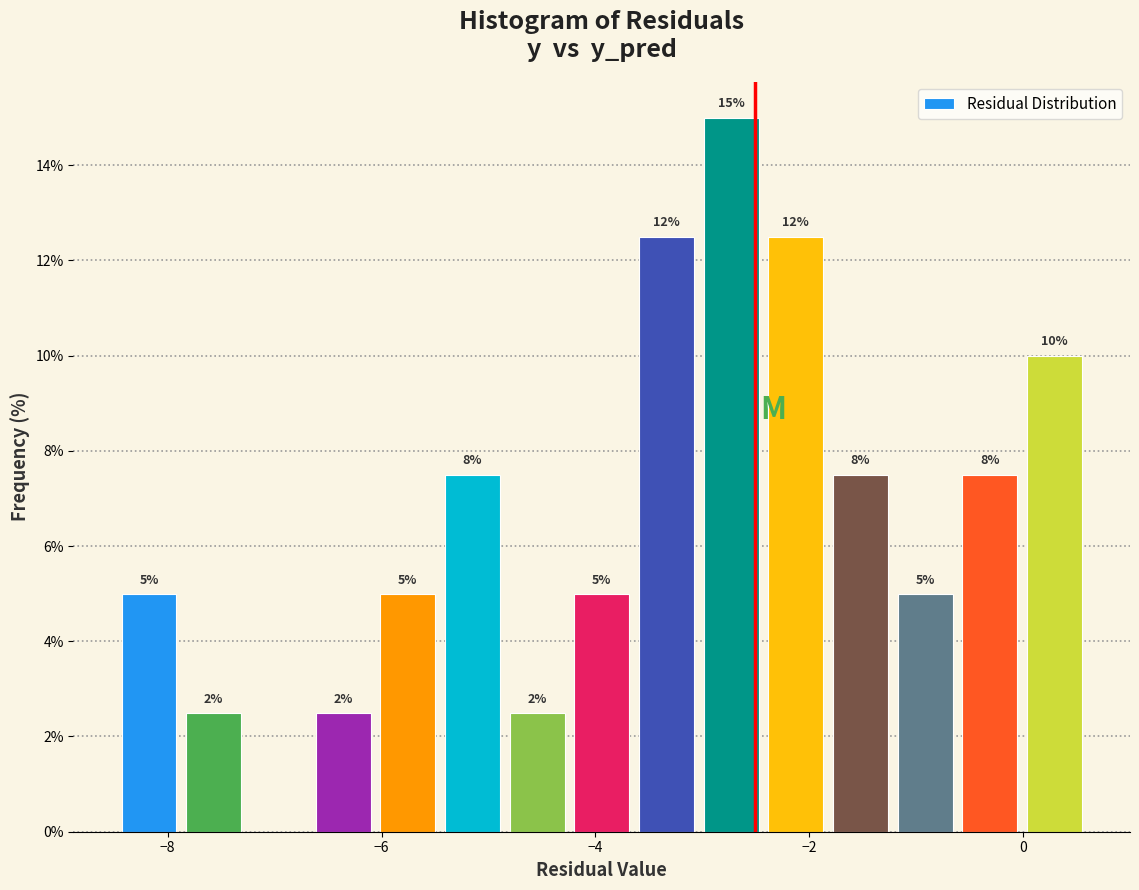

Read against the x-axis, roughly where is the centre of the tallest bar?

-2.8